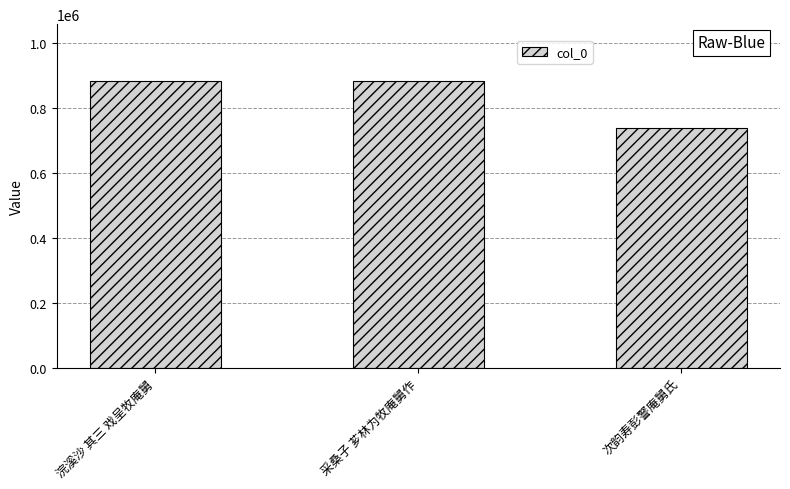

What is the smallest value displayed?

738790